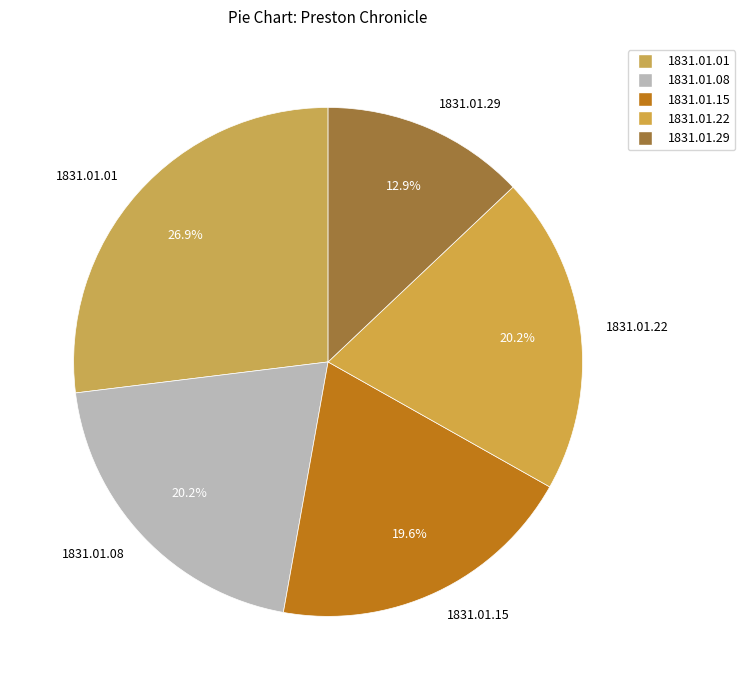

How many segments does this pie chart have?

5